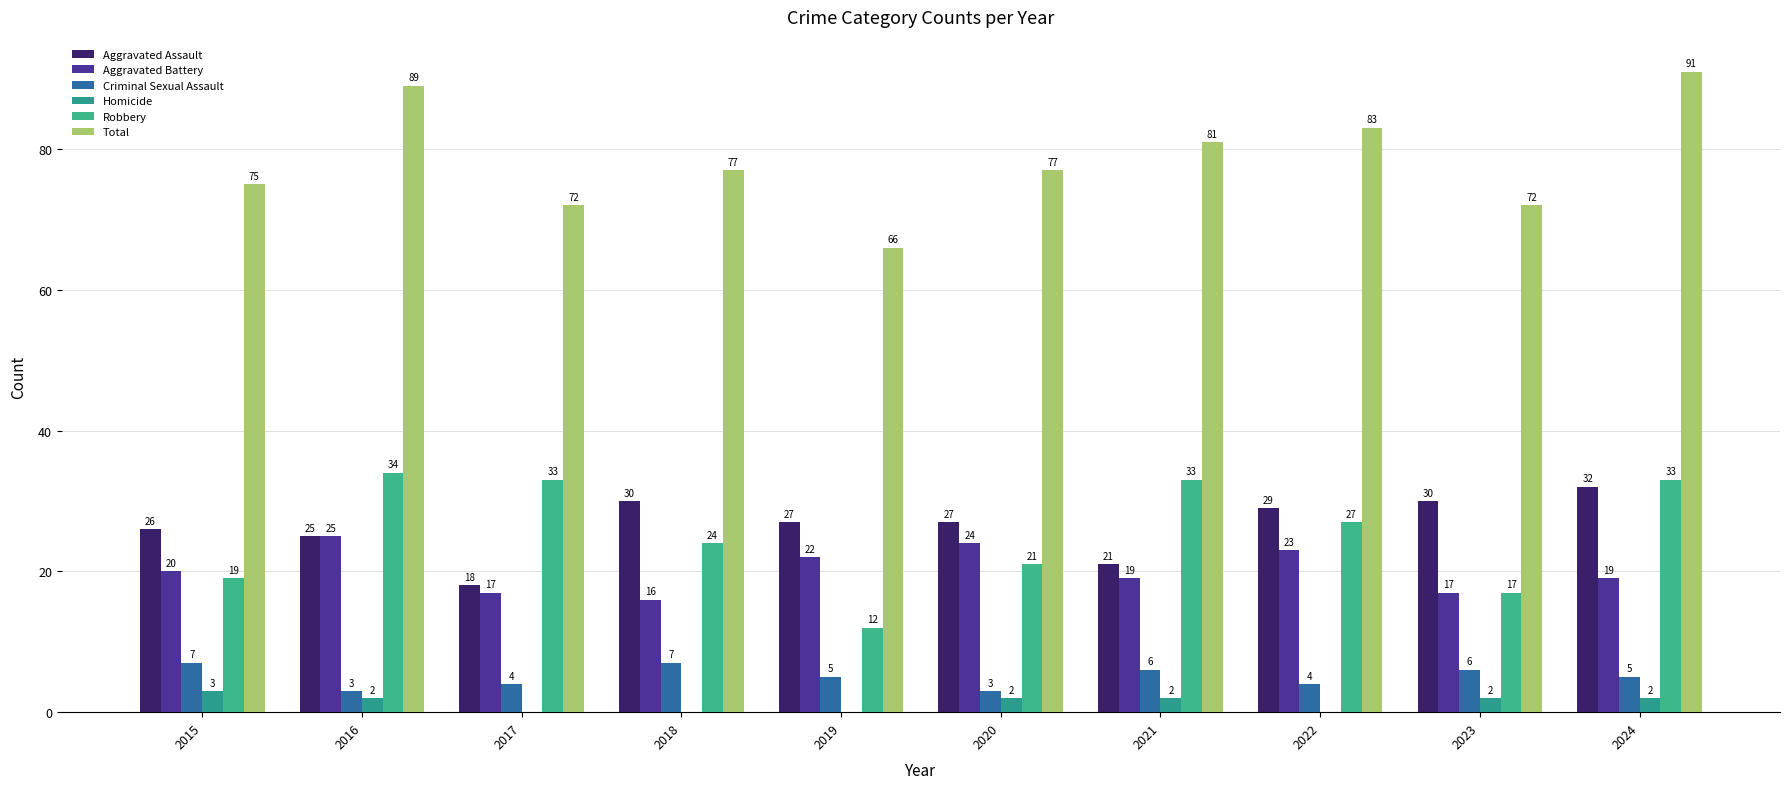

At which label is Criminal Sexual Assault closest to 5?

2019